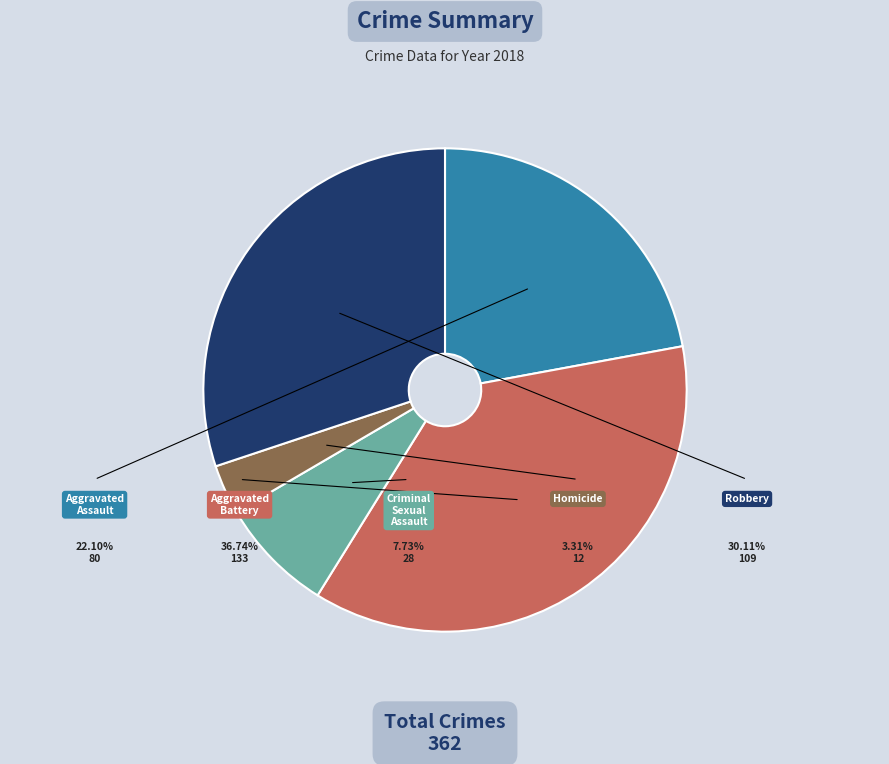

Between Aggravated Battery and Criminal Sexual Assault, which is larger?

Aggravated Battery